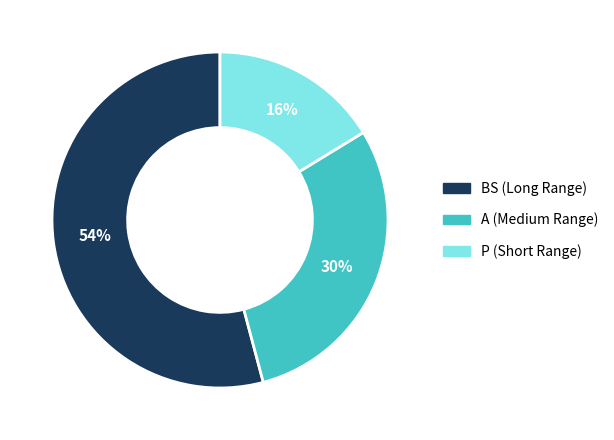

Which slice represents more than half of the pie?

BS